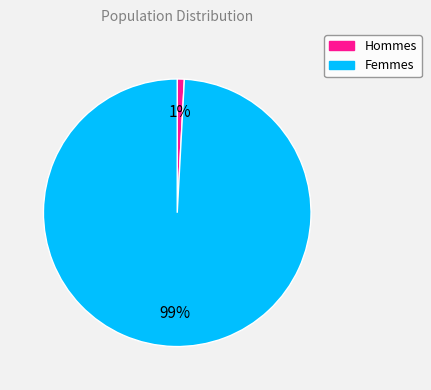

Is there a majority slice in this chart?

Yes